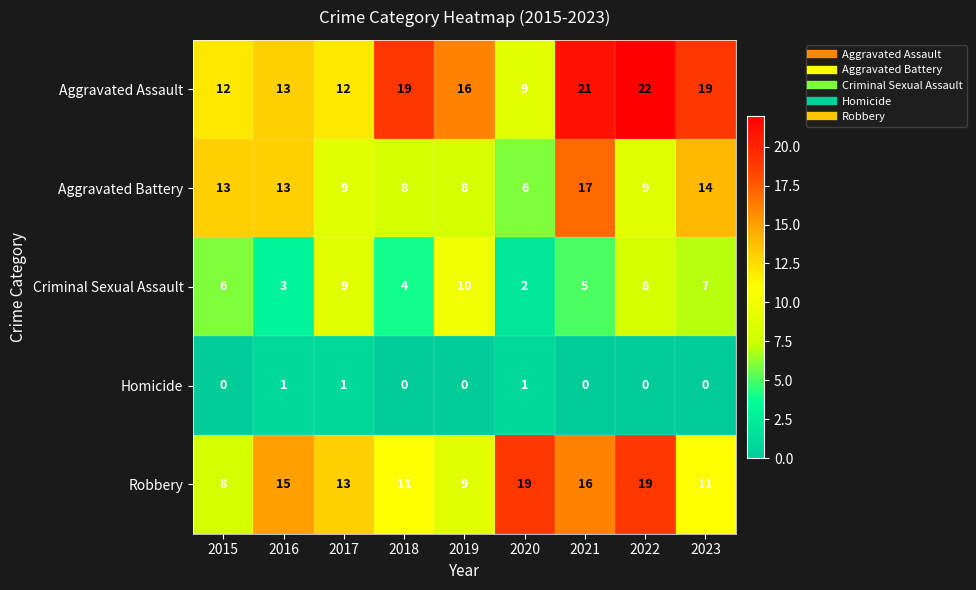

Which series has the largest total across all categories?

Aggravated Assault